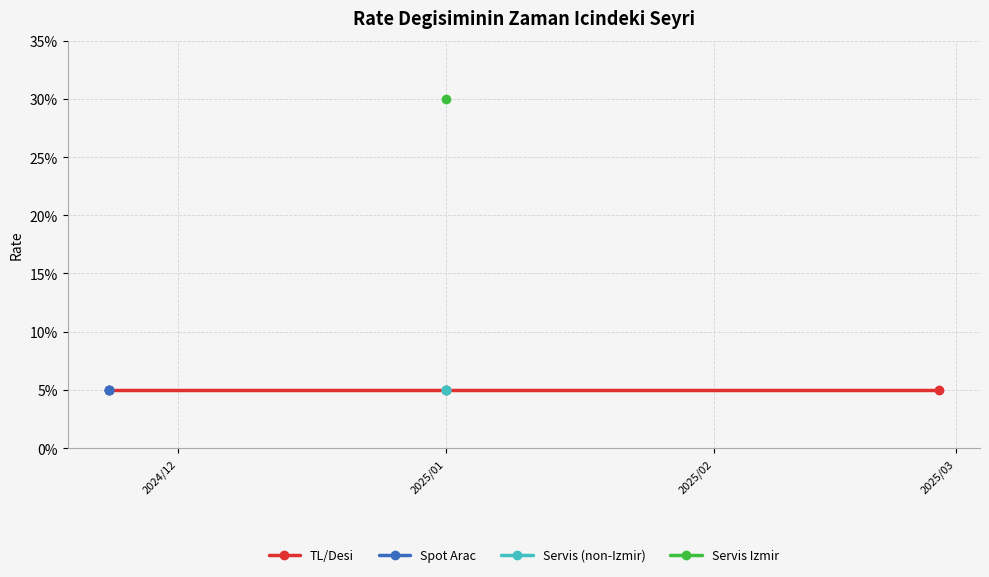

Does the chart have visible grid lines?

Yes